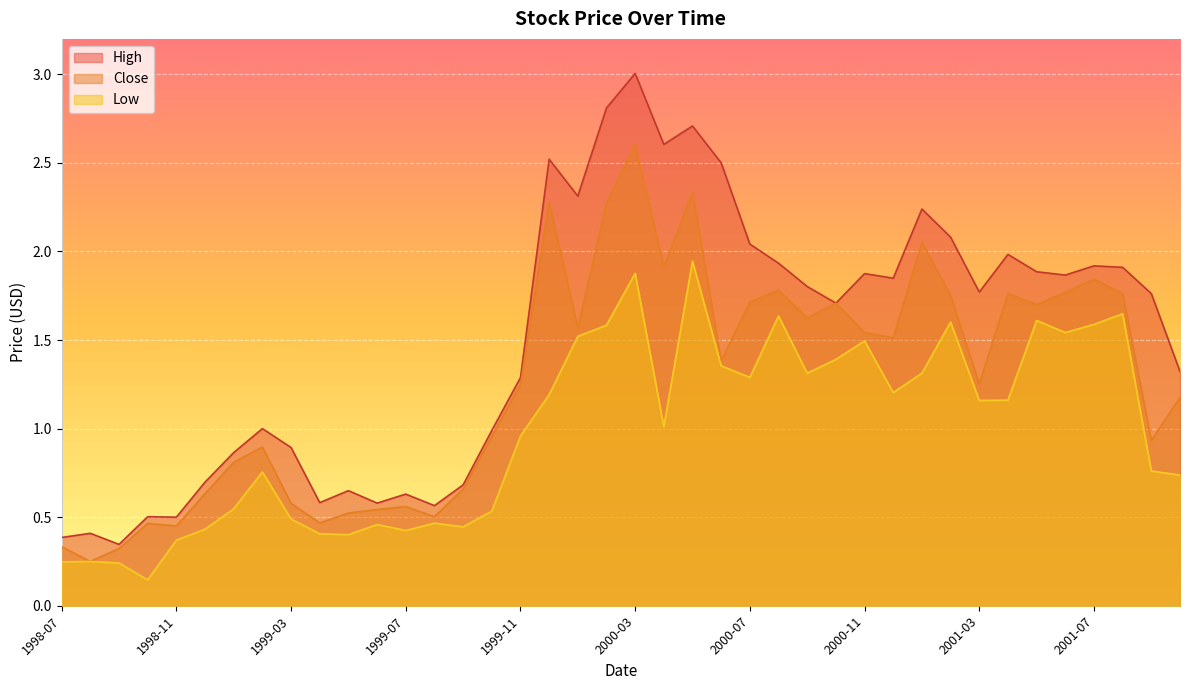

The Close series shows 0.5 at 1999-06. True or false?

True